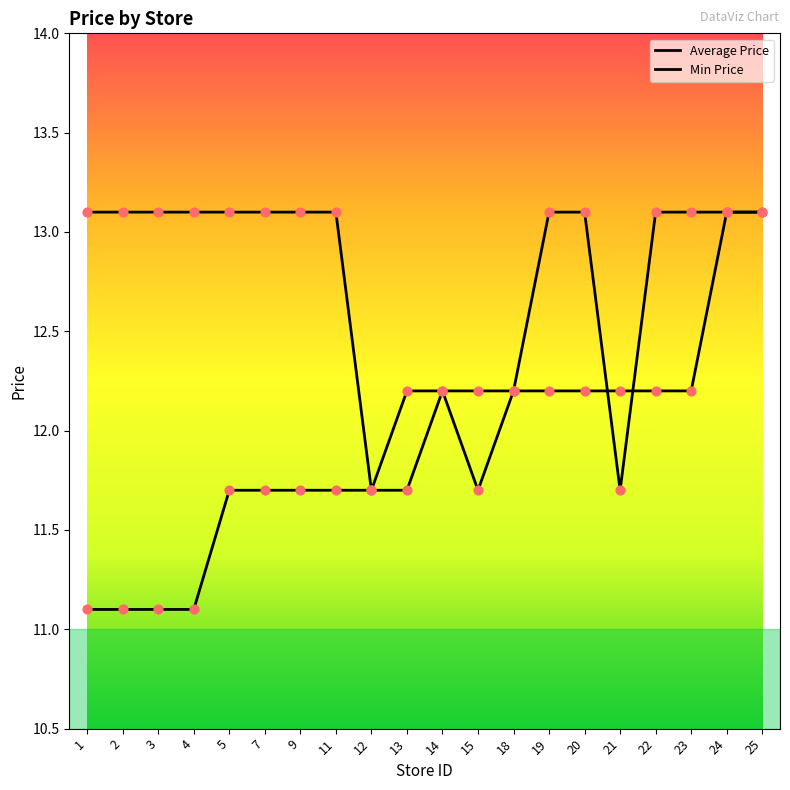

Is the value of Min Price at 24 greater than the value of Average Price at 5?

No